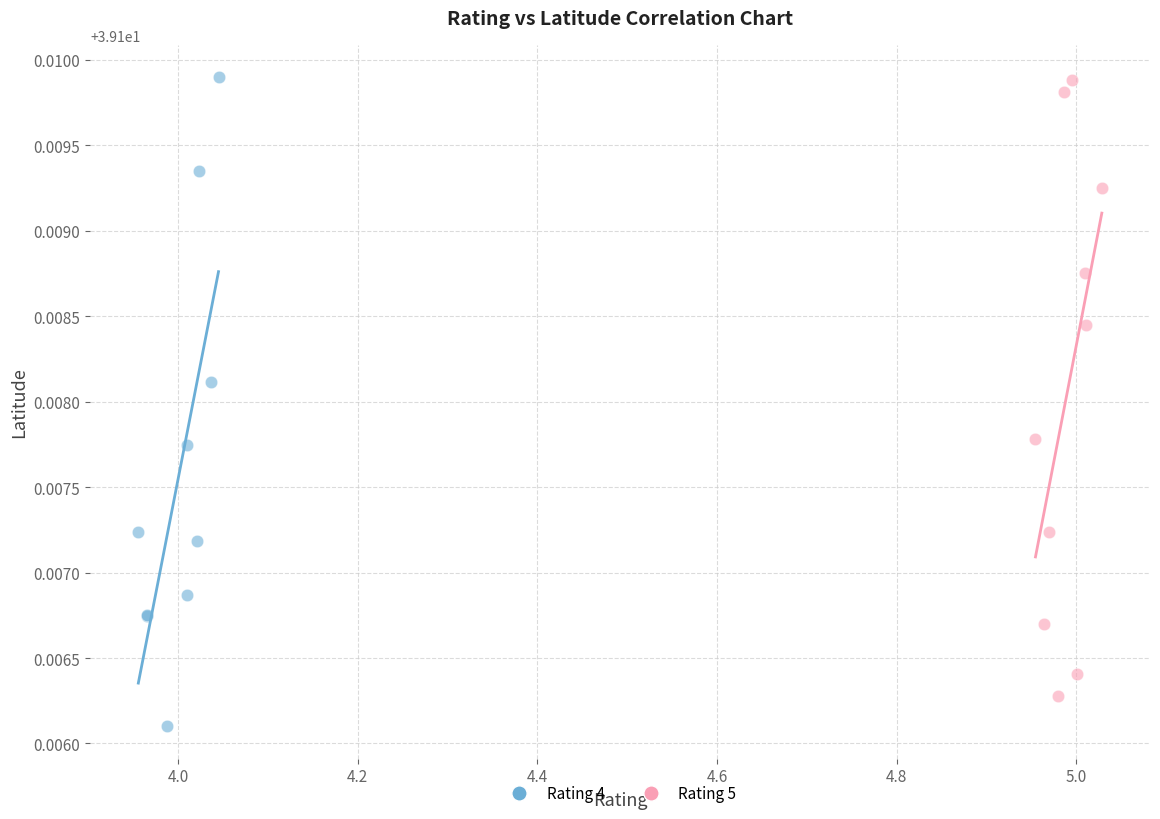

Which series contains the lowest Y value?

Rating 4